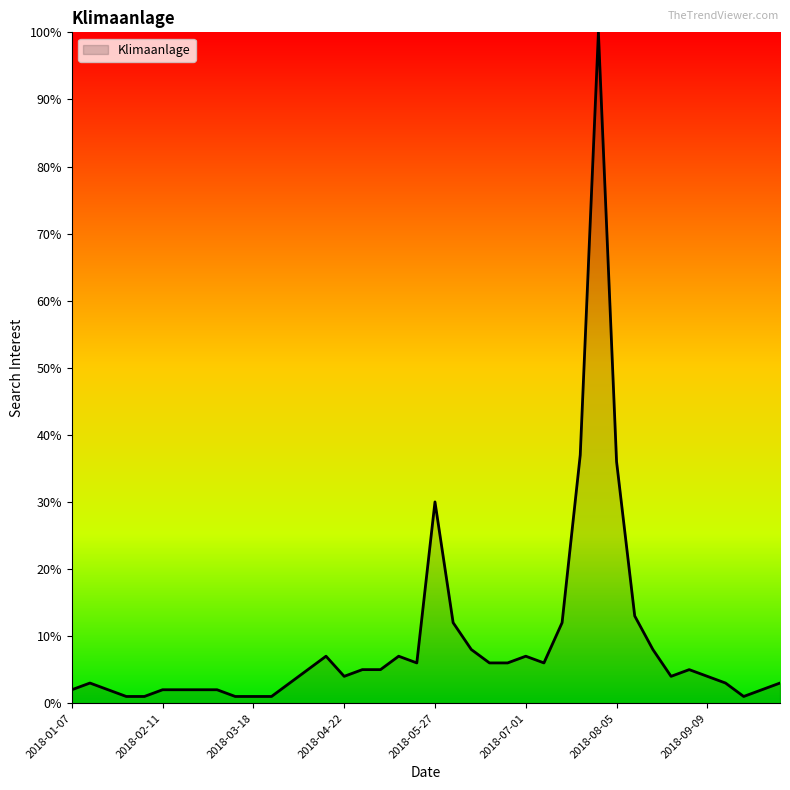

What is the maximum value shown in the chart?

100.0